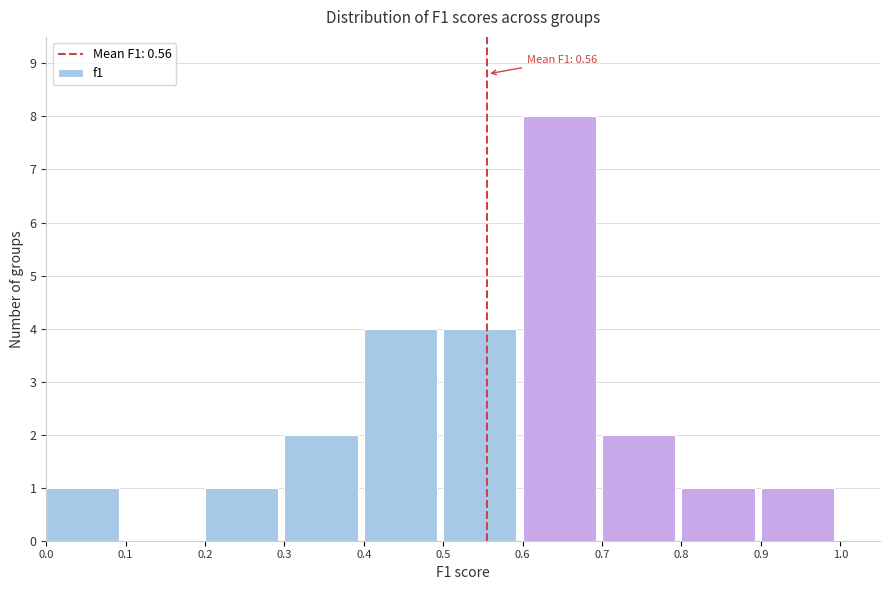

Over which range of the x-axis is the bar tallest?

0.6 to 0.7